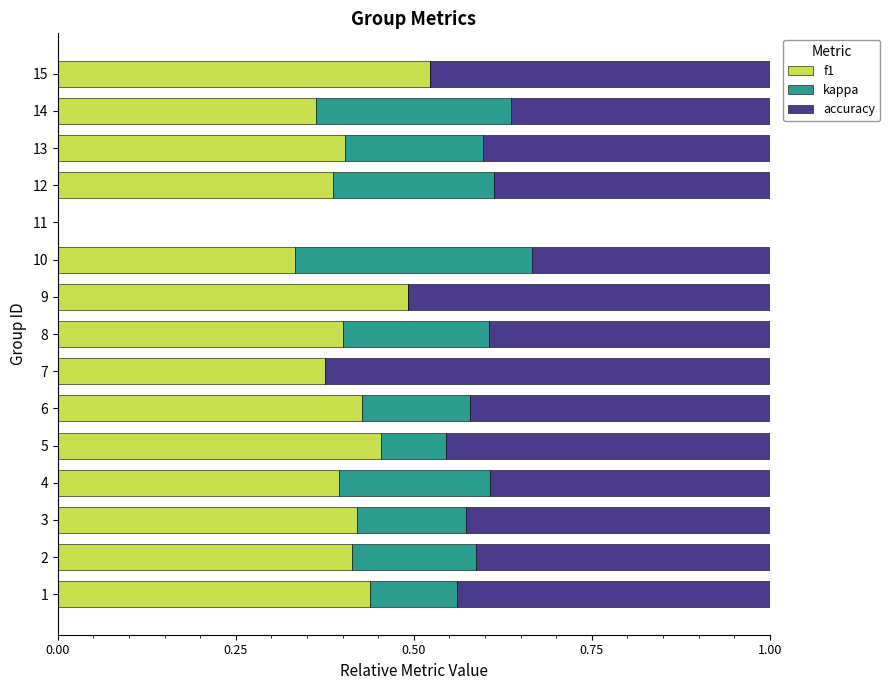

What is the total value across all series at 14?

1.0